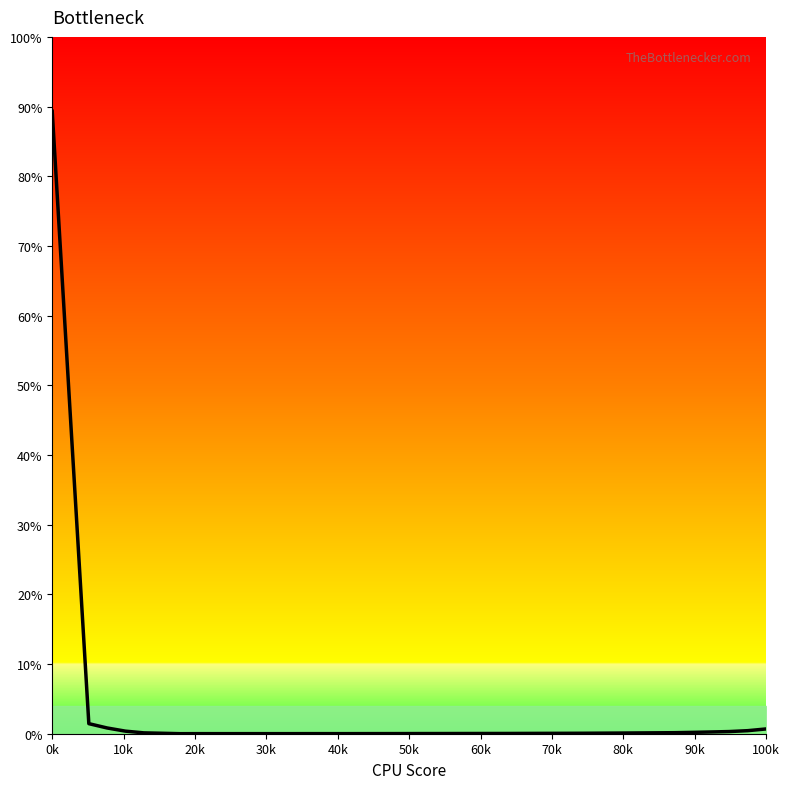

What is the difference between the second highest and second lowest values?

45.2